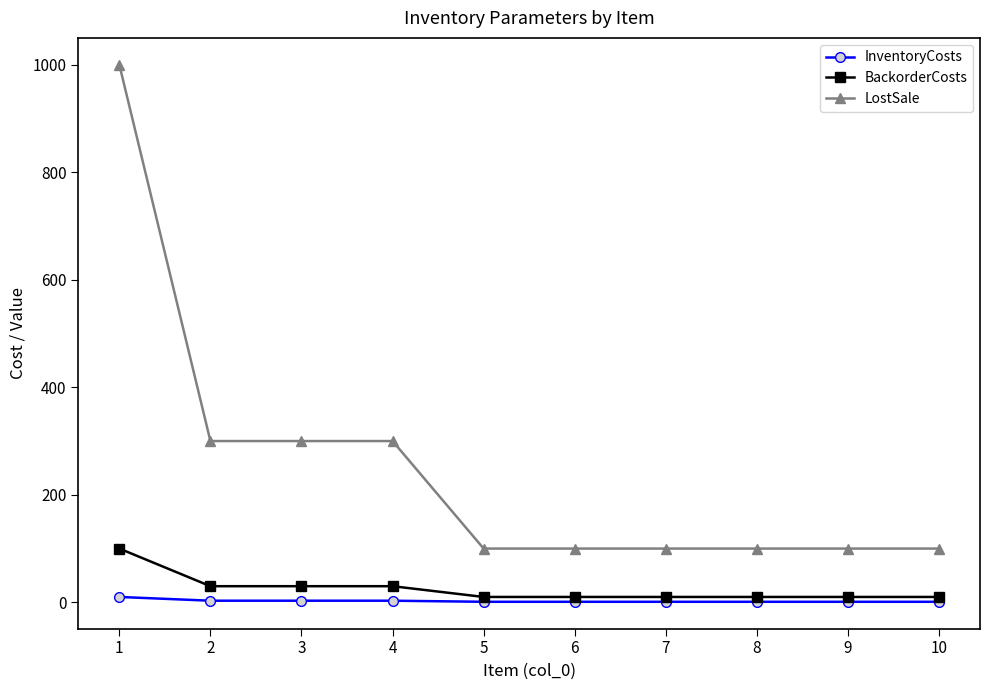

What is the spread (max minus min) of values at 3?

297